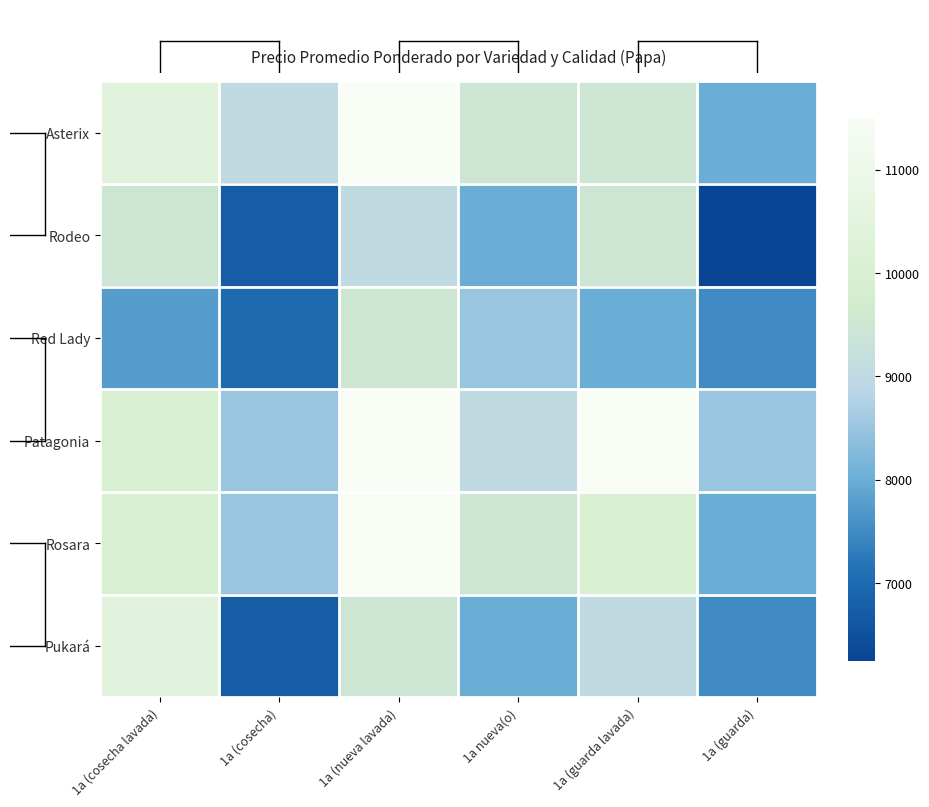

What is the minimum value shown in the chart?

6250